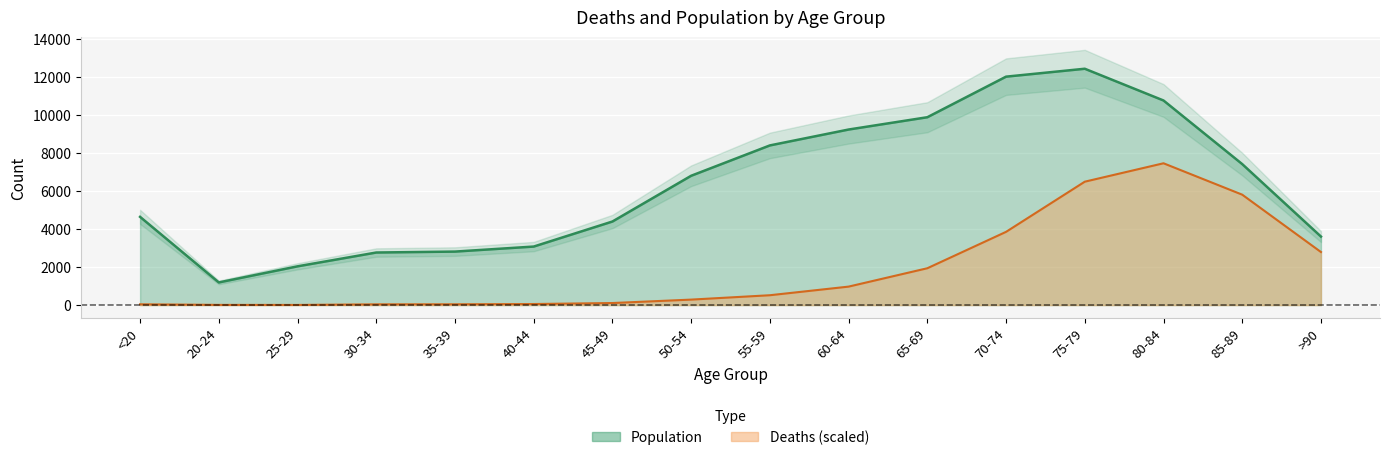

What is the difference between the maximum and minimum values in the Deaths (scaled line) series?

7453.6